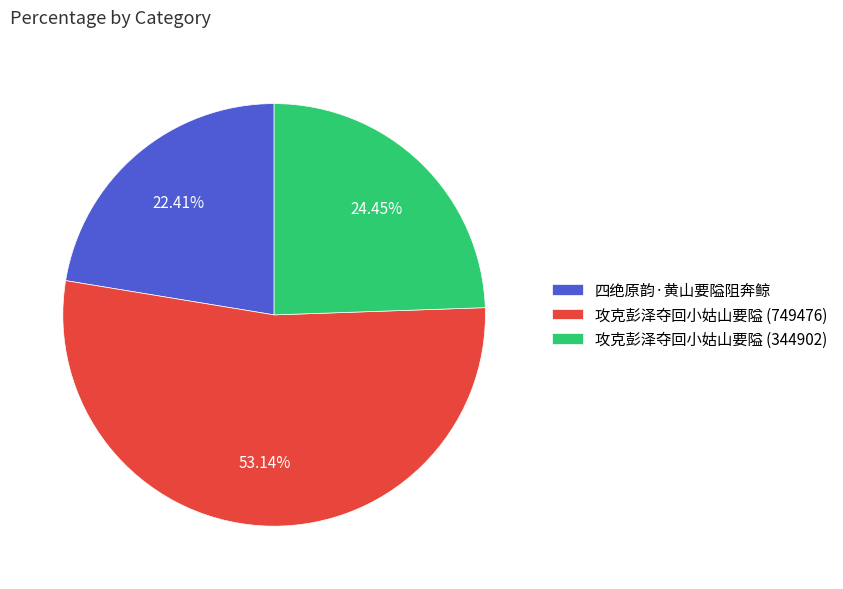

The 攻克彭泽夺回小姑山要隘 (749476) slice represents 53% of the pie. True or false?

True